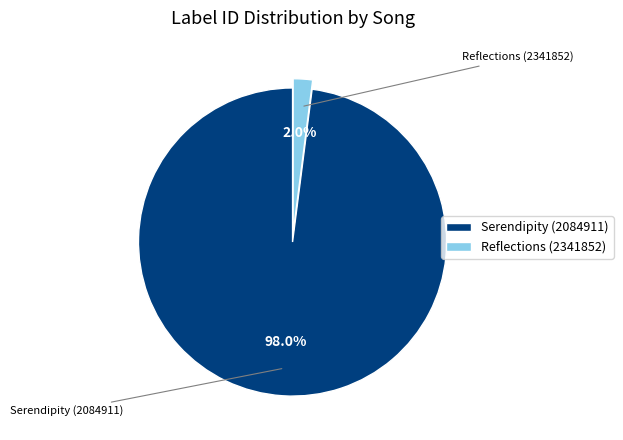

How many slices are in this pie chart?

2